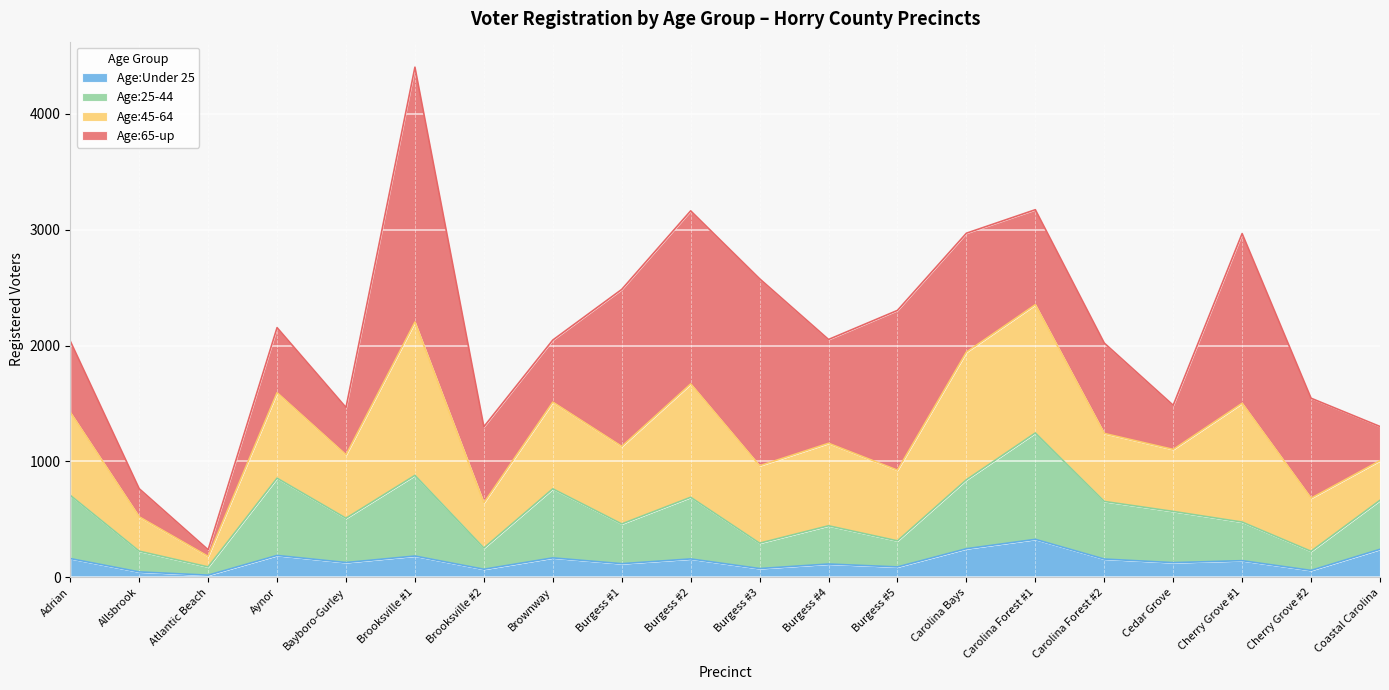

The value of Age:25-44 at Burgess #2 is 965. True or false?

False